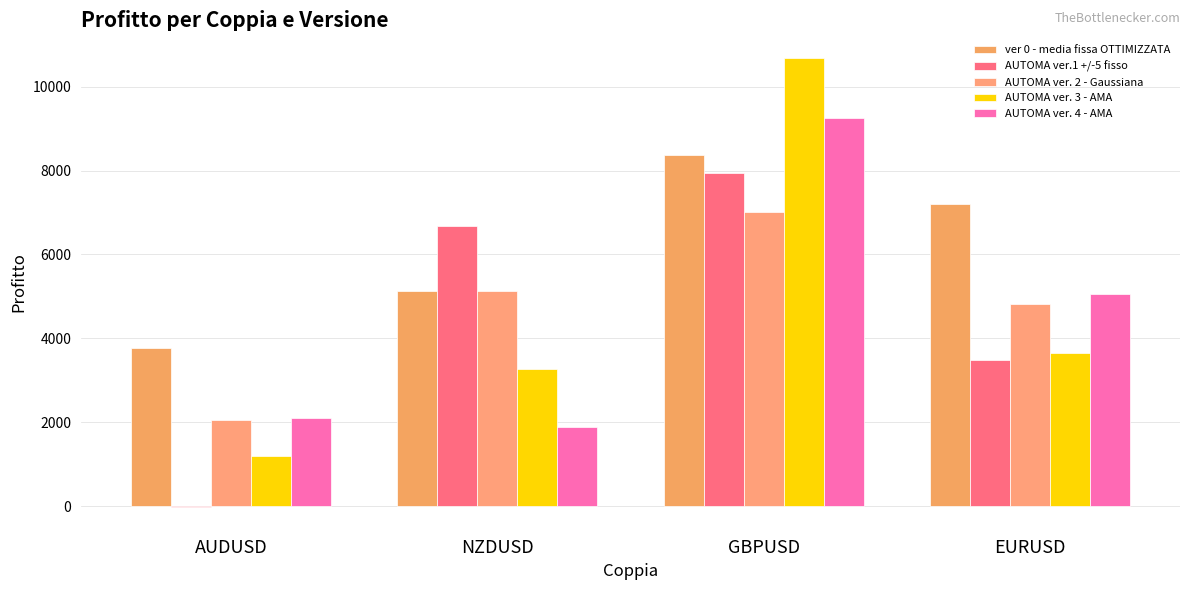

What is the sum of all AUTOMA ver.1 +/-5 fisso values?

18070.5